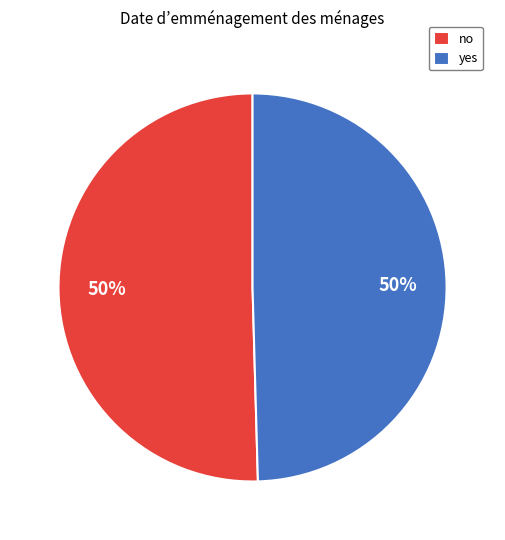

Is it true that yes is 38% of the pie?

False